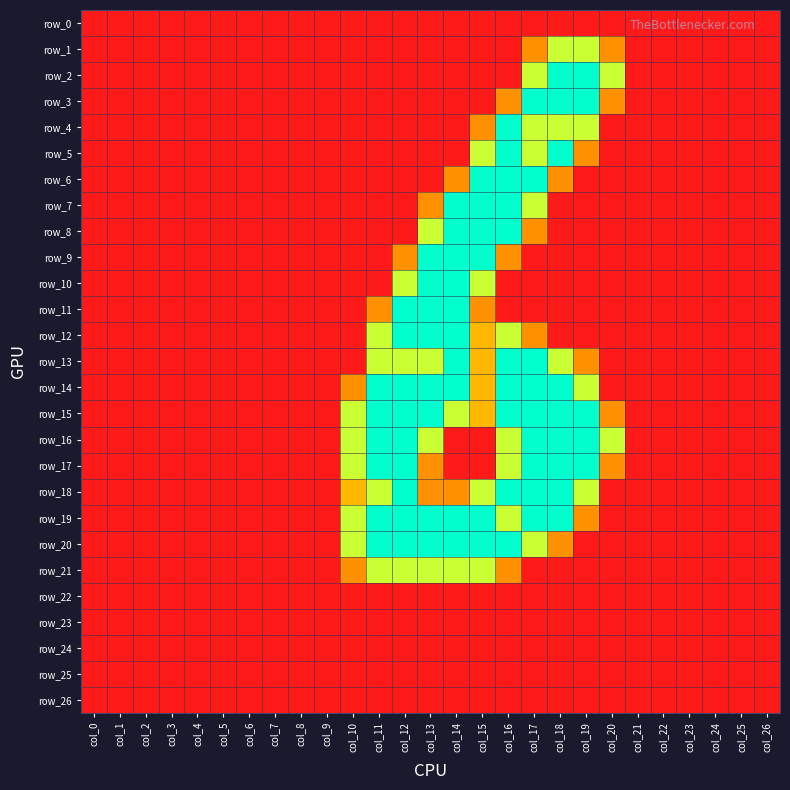

What is the sum of all row_10 values?

7.0